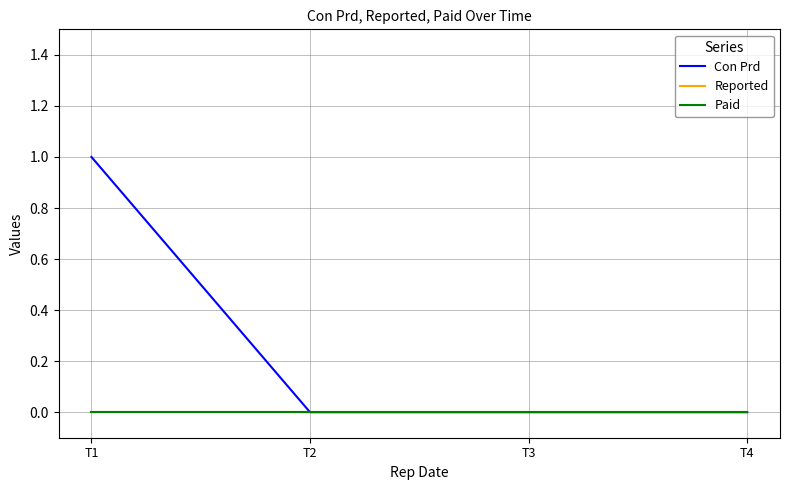

Where is Con Prd nearest to the value 0?

T2